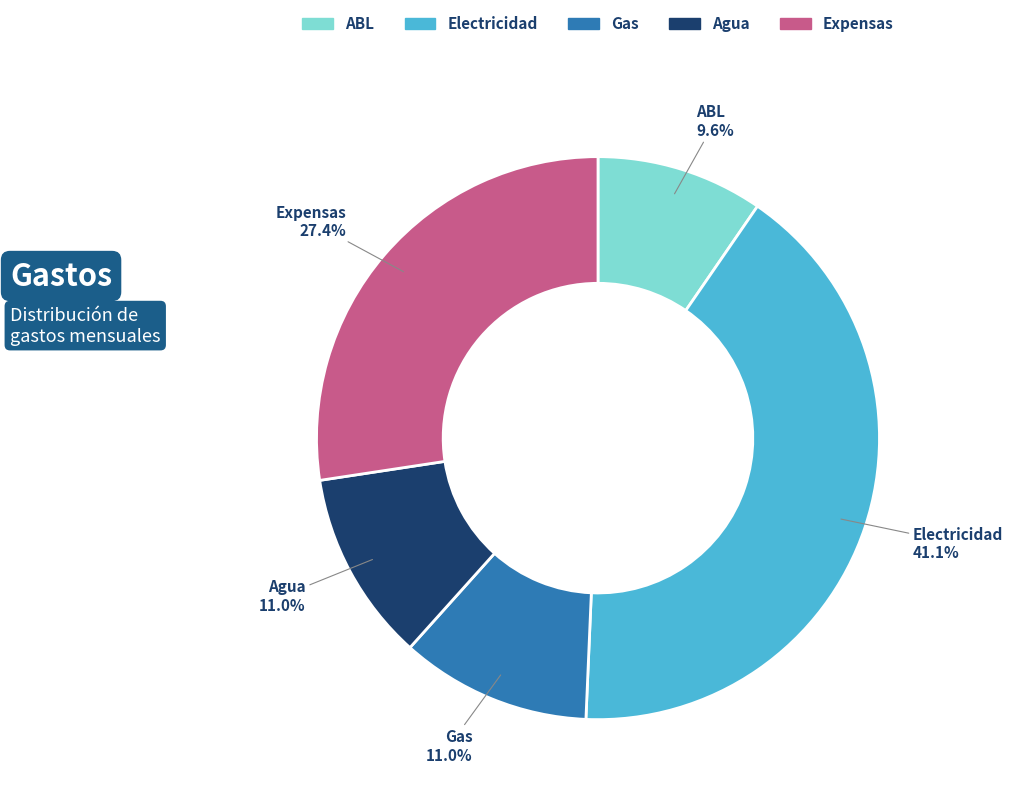

How many slices are in this pie chart?

5